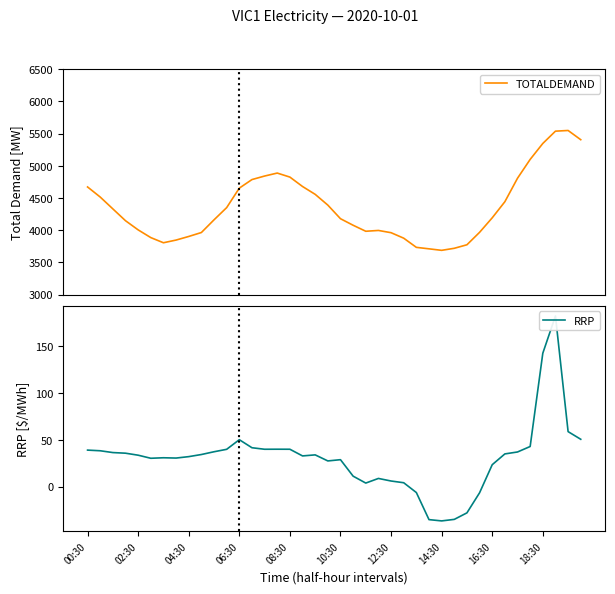

What is the spread (max minus min) of values at 30?

3800.6